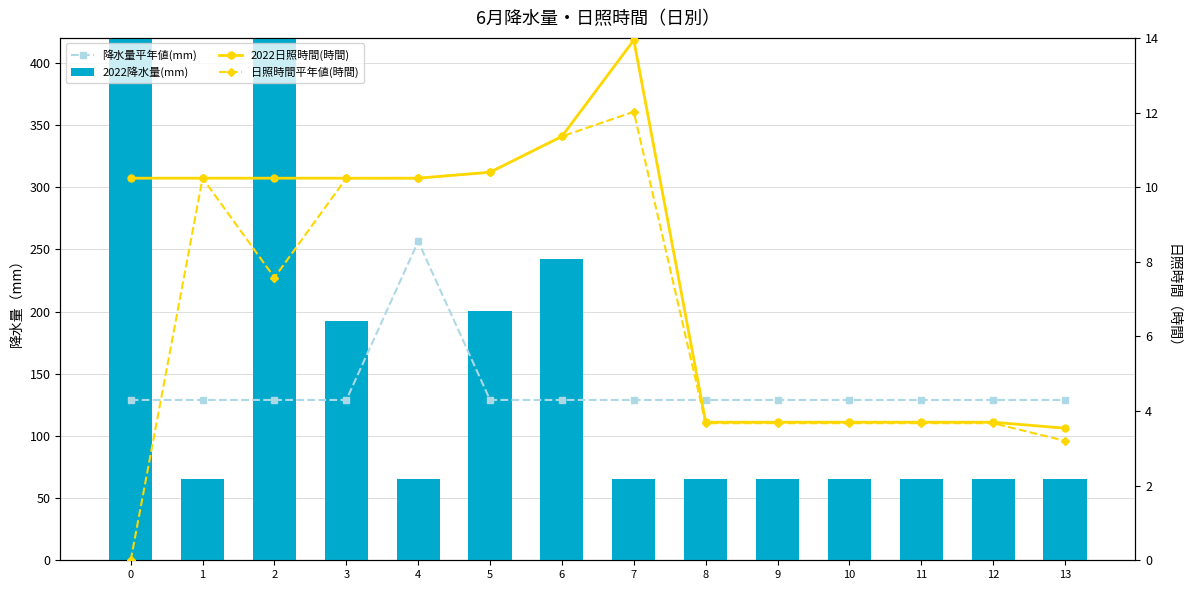

What is the total value across all series at 2?

642.3